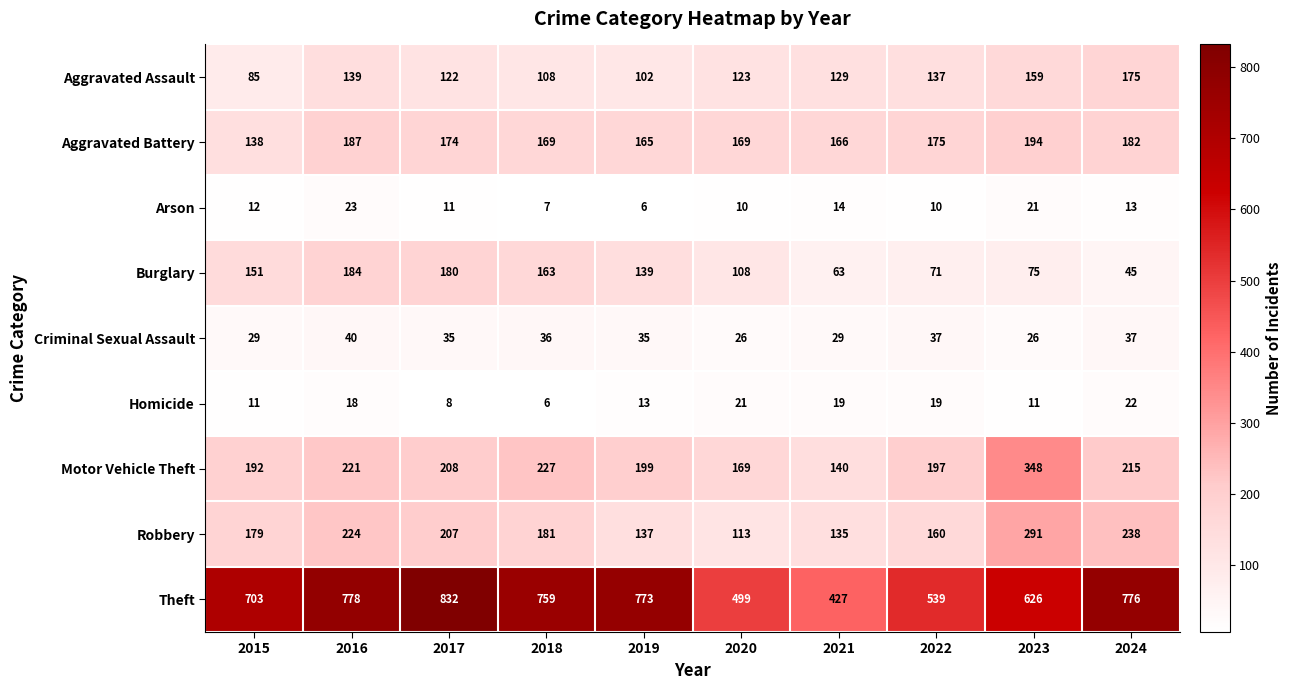

Rank the series by their maximum value, from highest to lowest.

Theft, Motor Vehicle Theft, Robbery, Aggravated Battery, Burglary, Aggravated Assault, Criminal Sexual Assault, Arson, Homicide